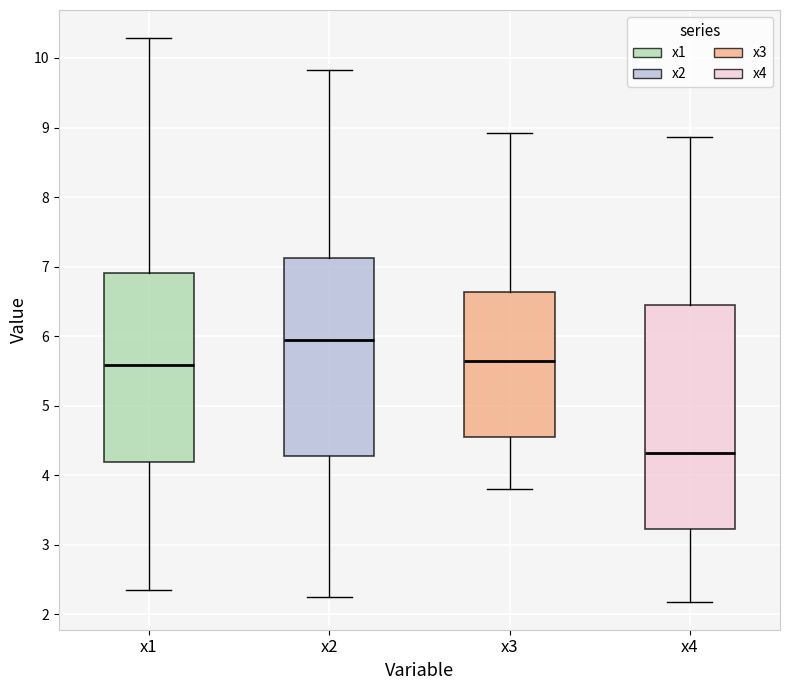

Reading left to right, read every box against the y-axis: the position of its median line, the range the box covers, and the ends of its whiskers. The values are not printed on the chart, so give them approximately, as read against the axis.

x1: median 5.6, box 4.2 to 6.9, whiskers 2.4 to 10.3
x2: median 5.9, box 4.3 to 7.1, whiskers 2.3 to 9.8
x3: median 5.6, box 4.5 to 6.6, whiskers 3.8 to 8.9
x4: median 4.3, box 3.2 to 6.4, whiskers 2.2 to 8.9